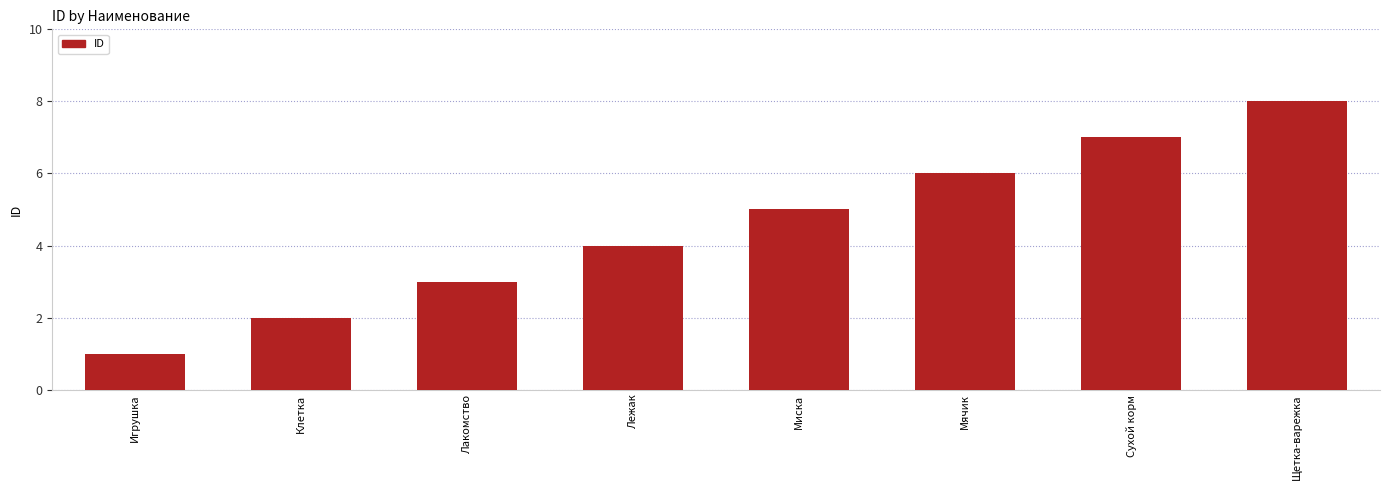

What is the label of the 7th bar from the right?

Клетка